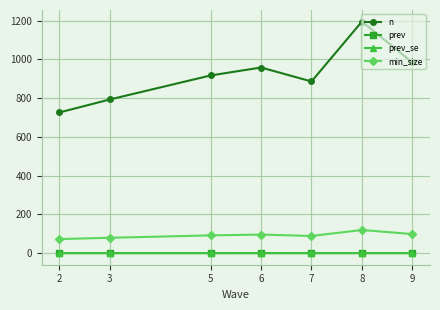

True or false: n and prev intersect in this chart.

False